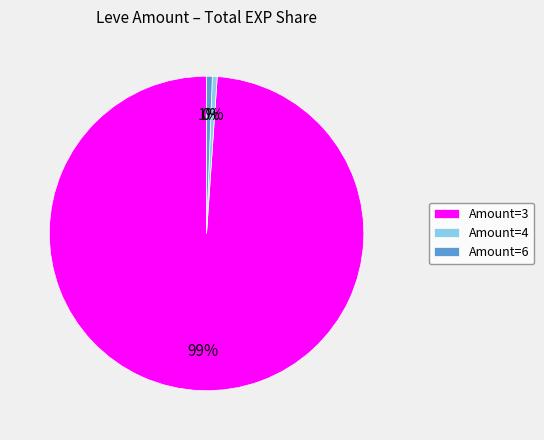

Which category has the biggest portion of the pie?

Amount=3